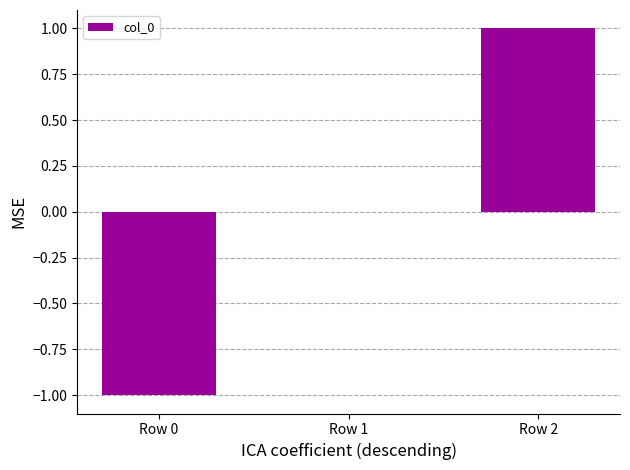

Which has a higher value, Row 1 or Row 2?

Row 2